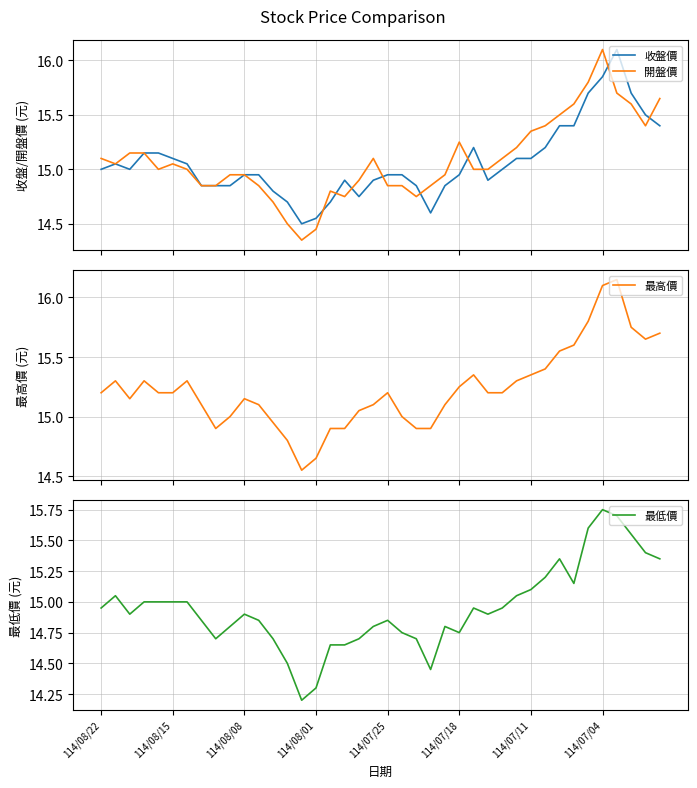

How many data points in 開盤價 are above 15?

19